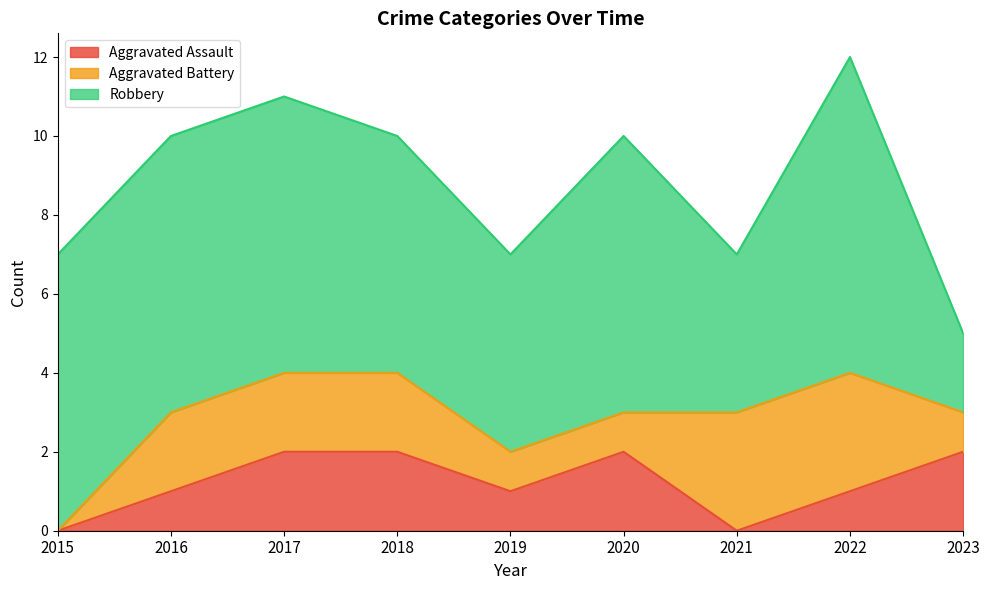

Does the chart display data point markers on the line(s)?

No